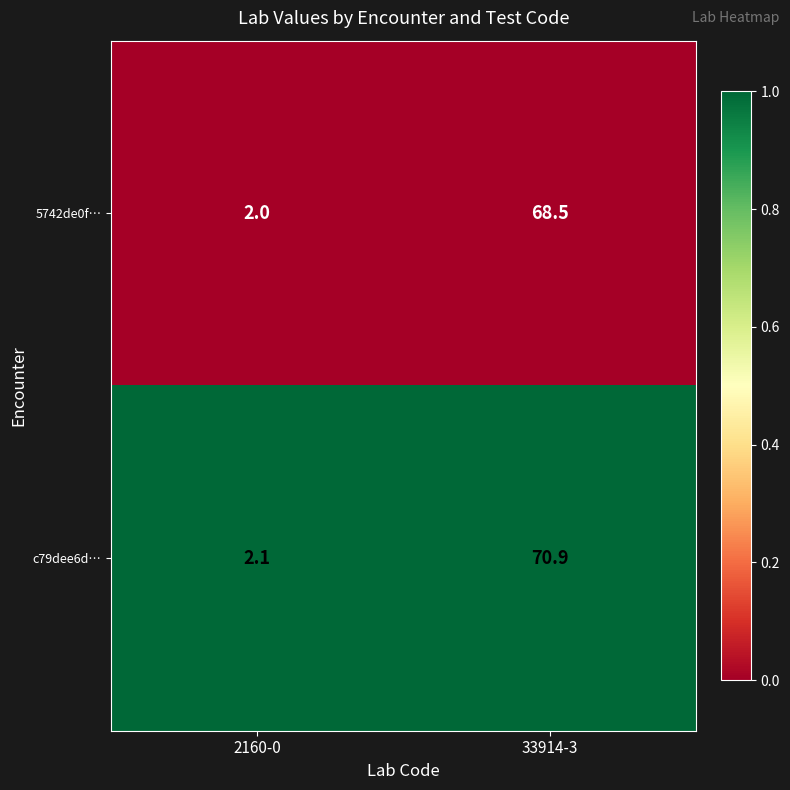

Is it true that 5742de0f… equals 115.0 at 33914-3?

False